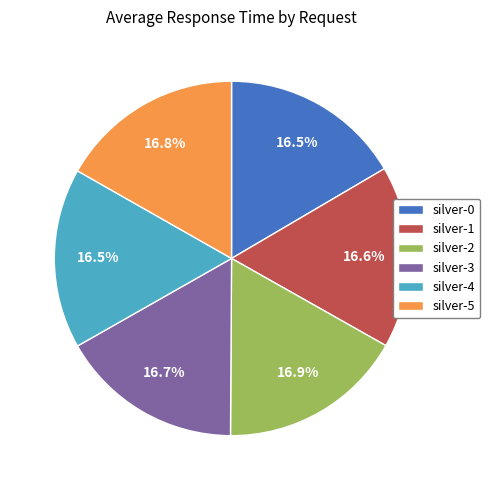

What percentage is the silver-1 slice, to the nearest percent?

17%